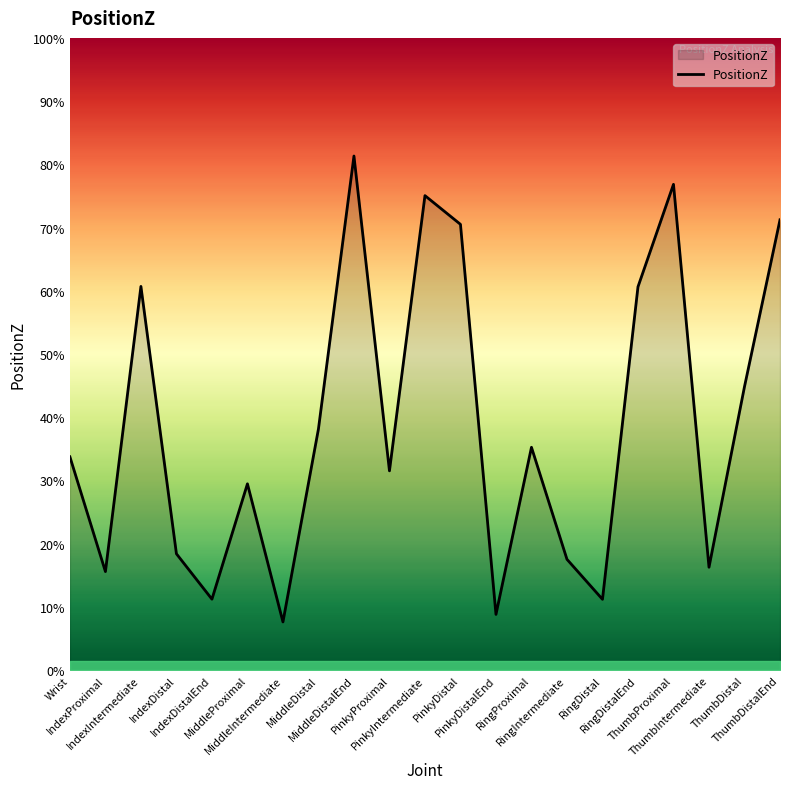

Does the chart display data point markers on the line(s)?

No